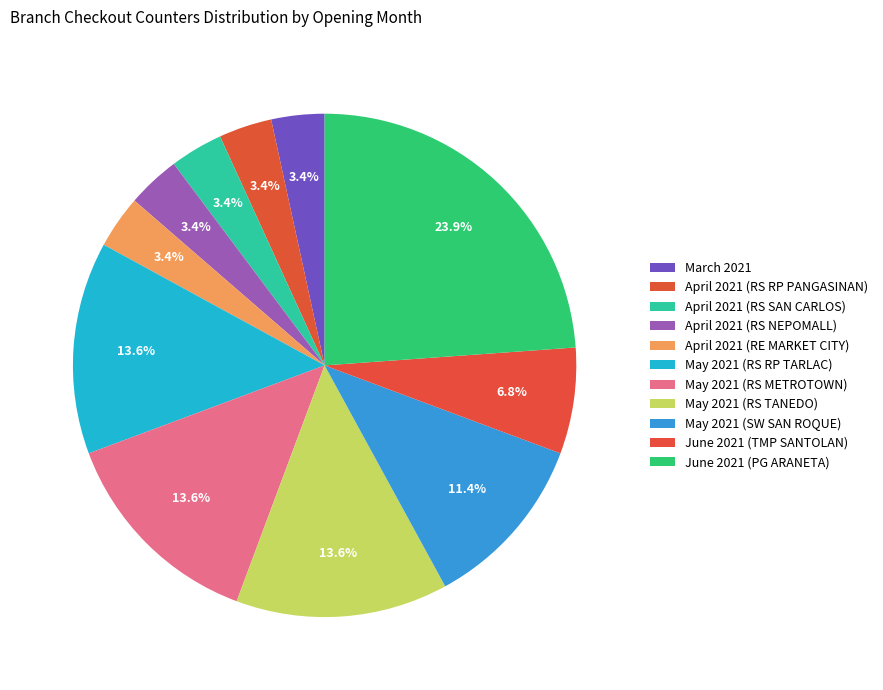

How many slices are in this pie chart?

11